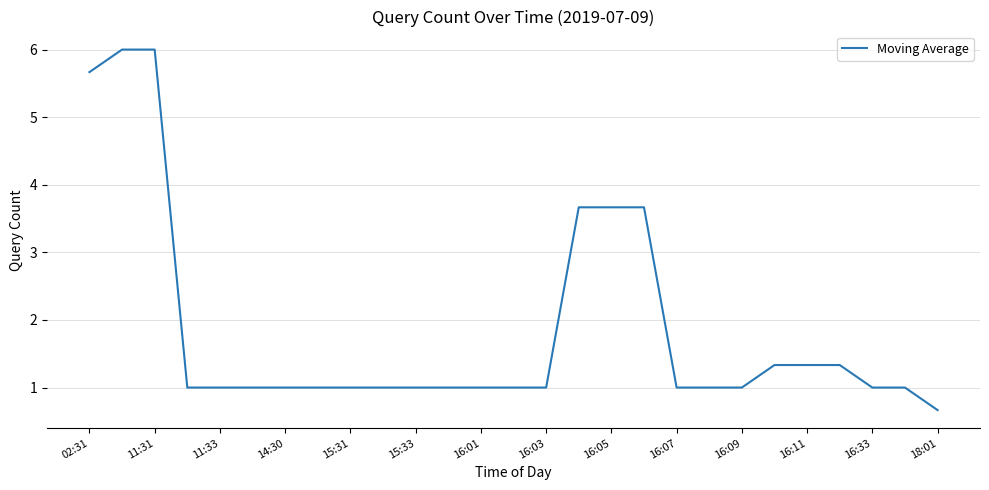

What is the difference between the maximum and minimum values?

5.3